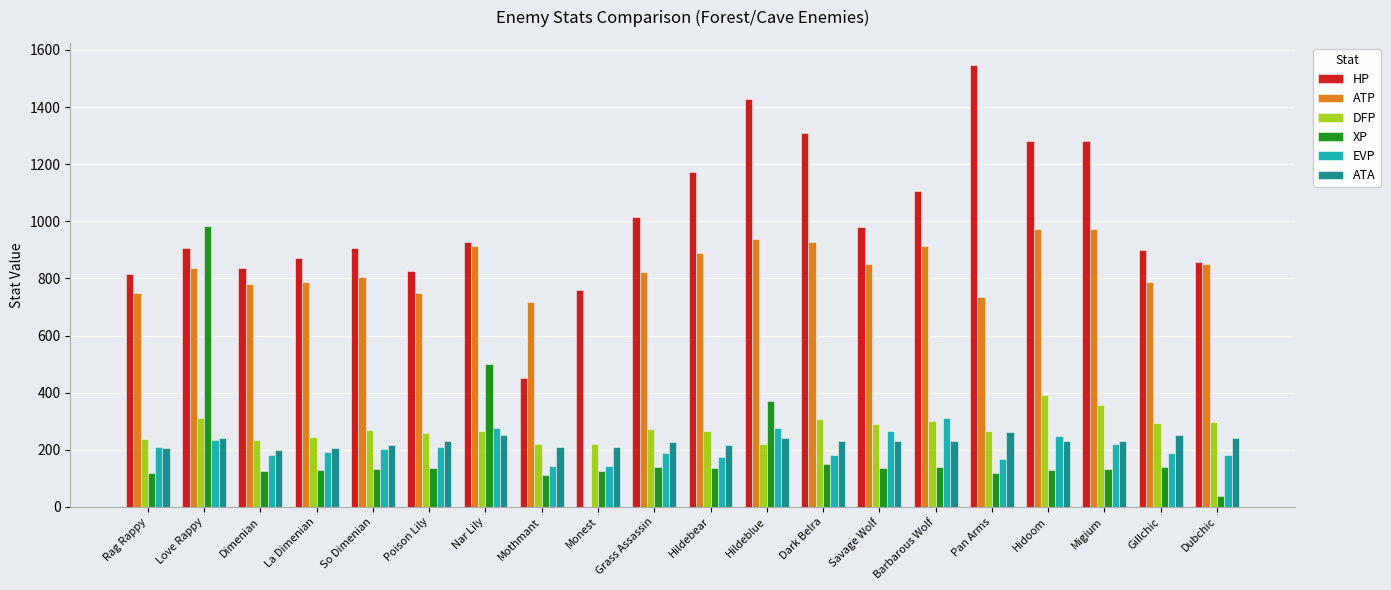

Read the XP value at Poison Lily.

136